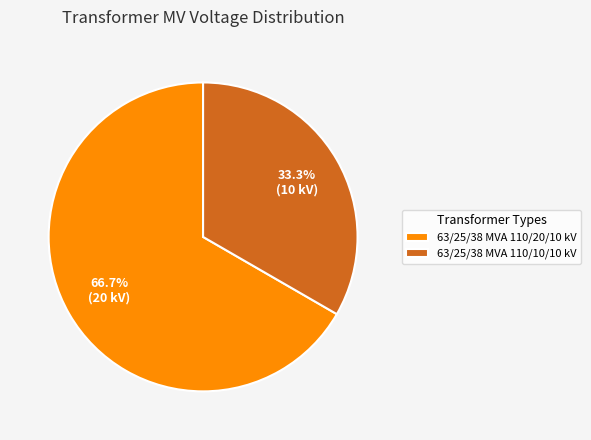

Count the number of slices in the pie.

2